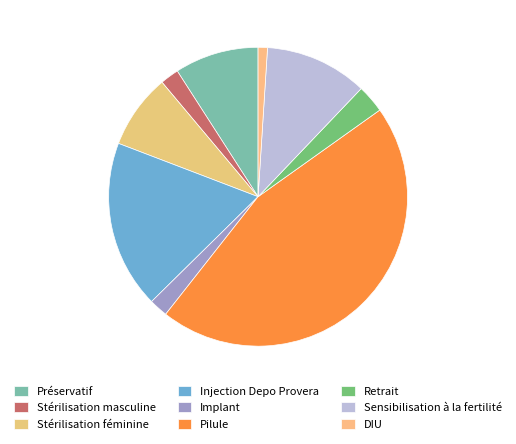

Count the number of slices in the pie.

9